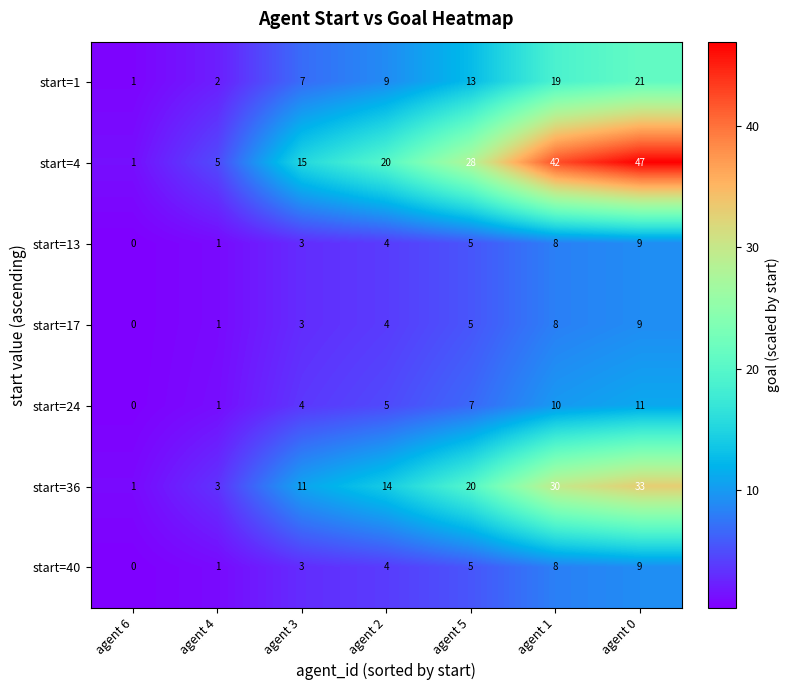

At which label does start=13 reach its minimum?

agent 6